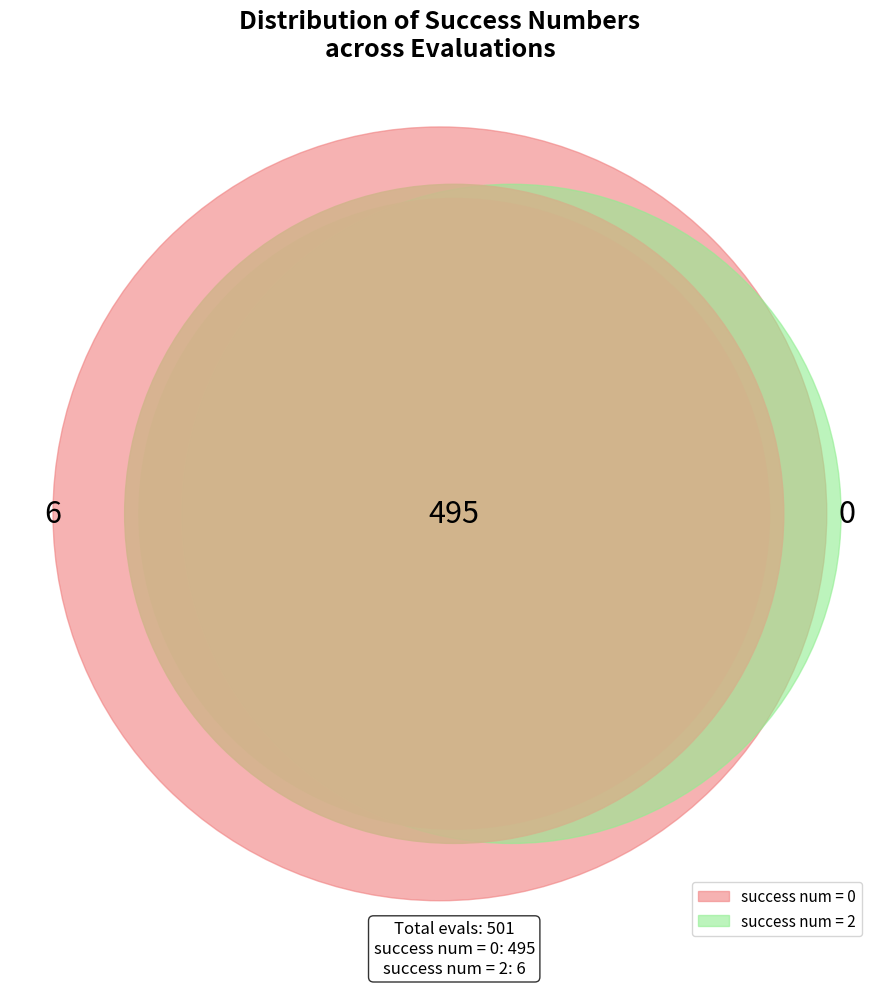

Is there any slice that represents more than half of the pie?

Yes